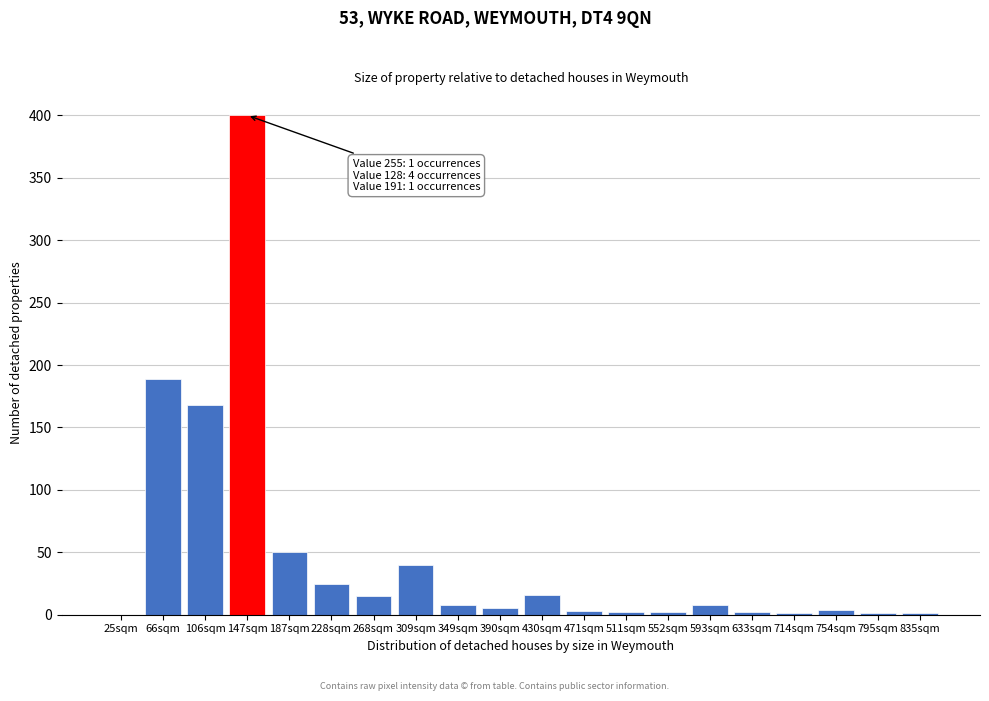

True or false: the data shows 2 at 511sqm.

True